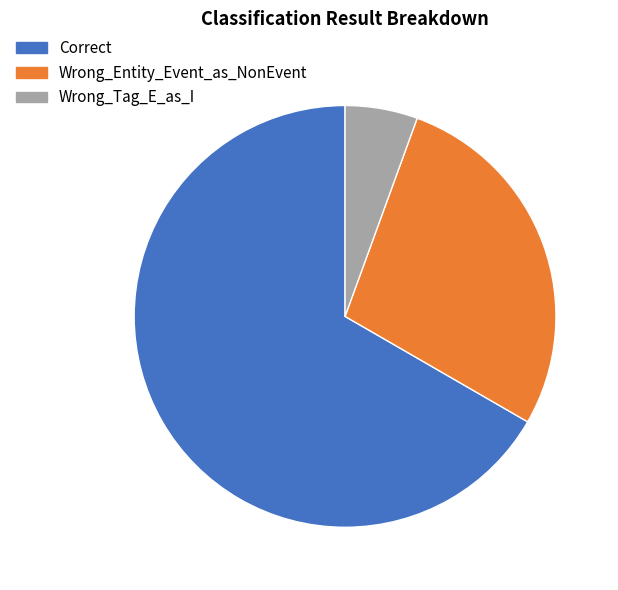

Rank the categories by value from highest to lowest.

Correct, Wrong_Entity_Event_as_NonEvent, Wrong_Tag_E_as_I